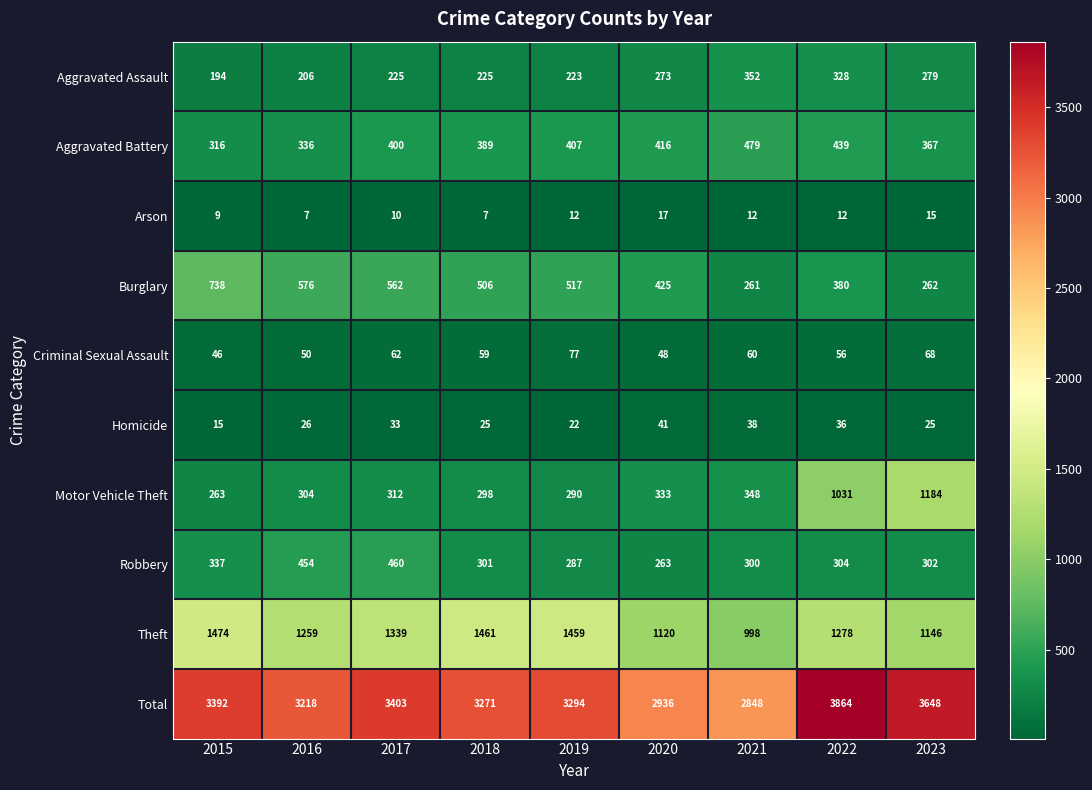

List the labels in order of Aggravated Battery value, largest first.

2021, 2022, 2020, 2019, 2017, 2018, 2023, 2016, 2015